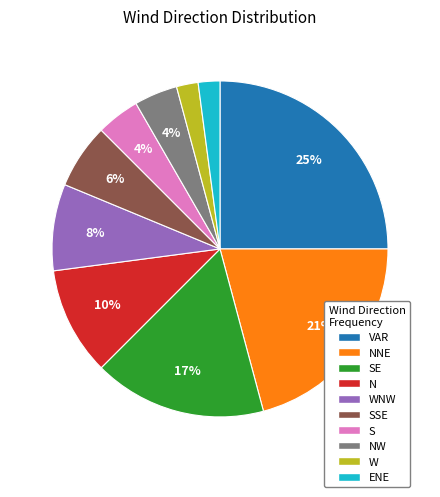

What is the ratio of the value at SSE to the value at NW?

1.5